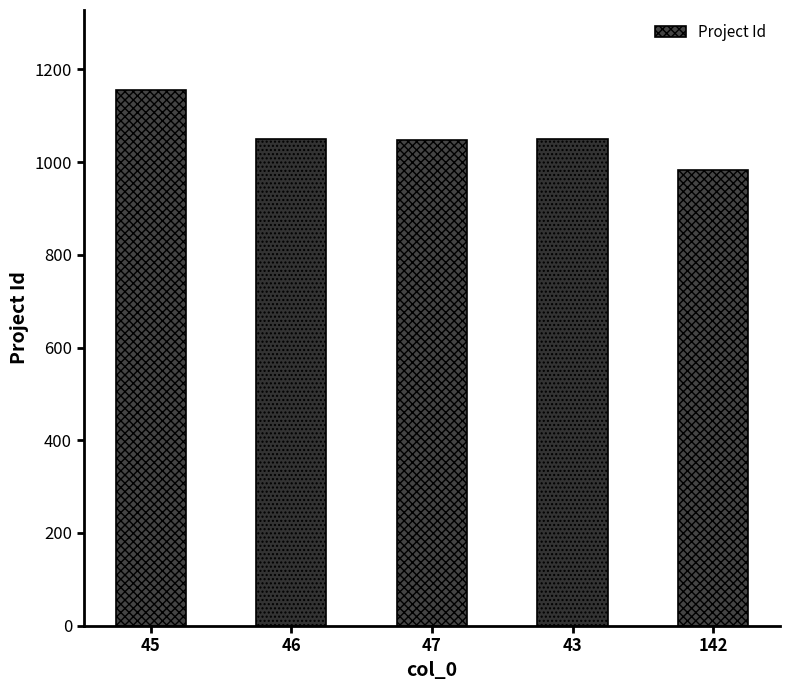

Is it true that the value at 43 is 1386?

False